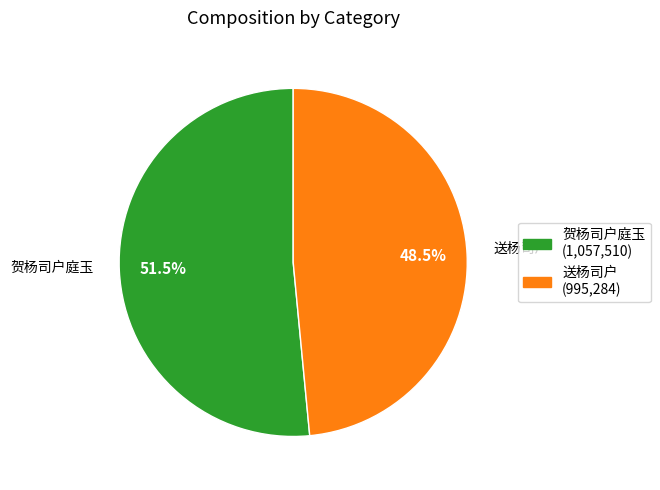

Count the number of slices in the pie.

2